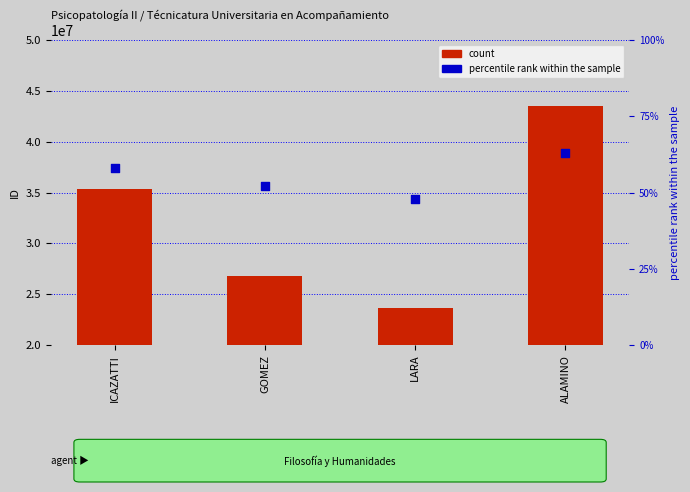

Which series contains the highest Y value?

count